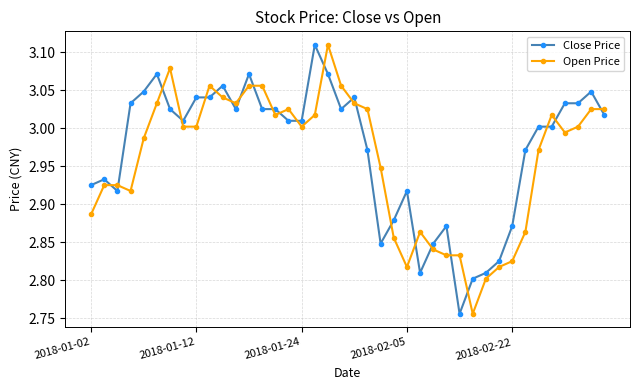

True or false: Close Price has more than 0 interior local peaks.

True